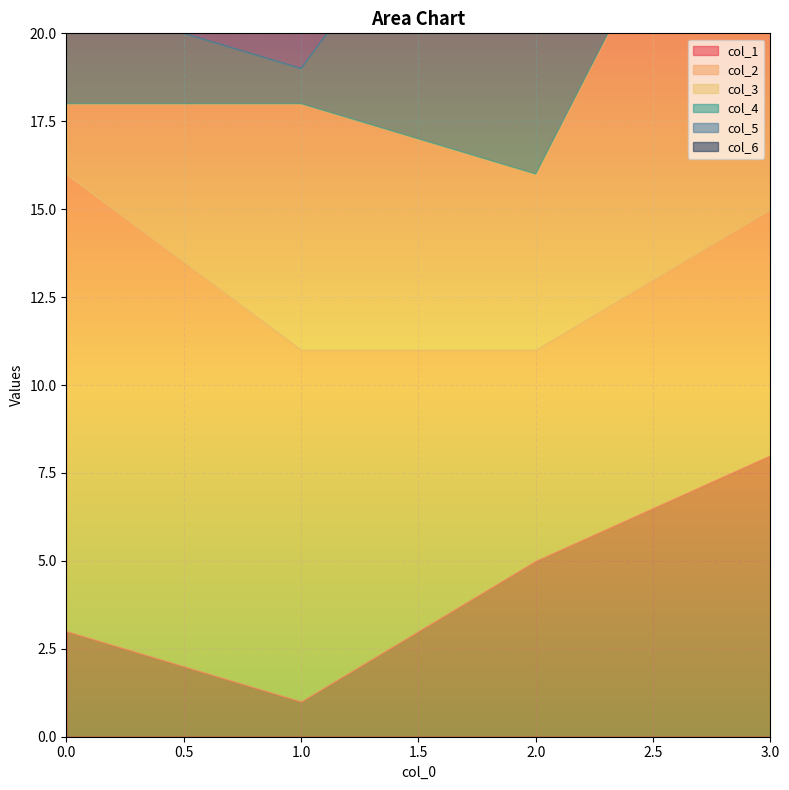

What is the highest value of the col_5 series?

15